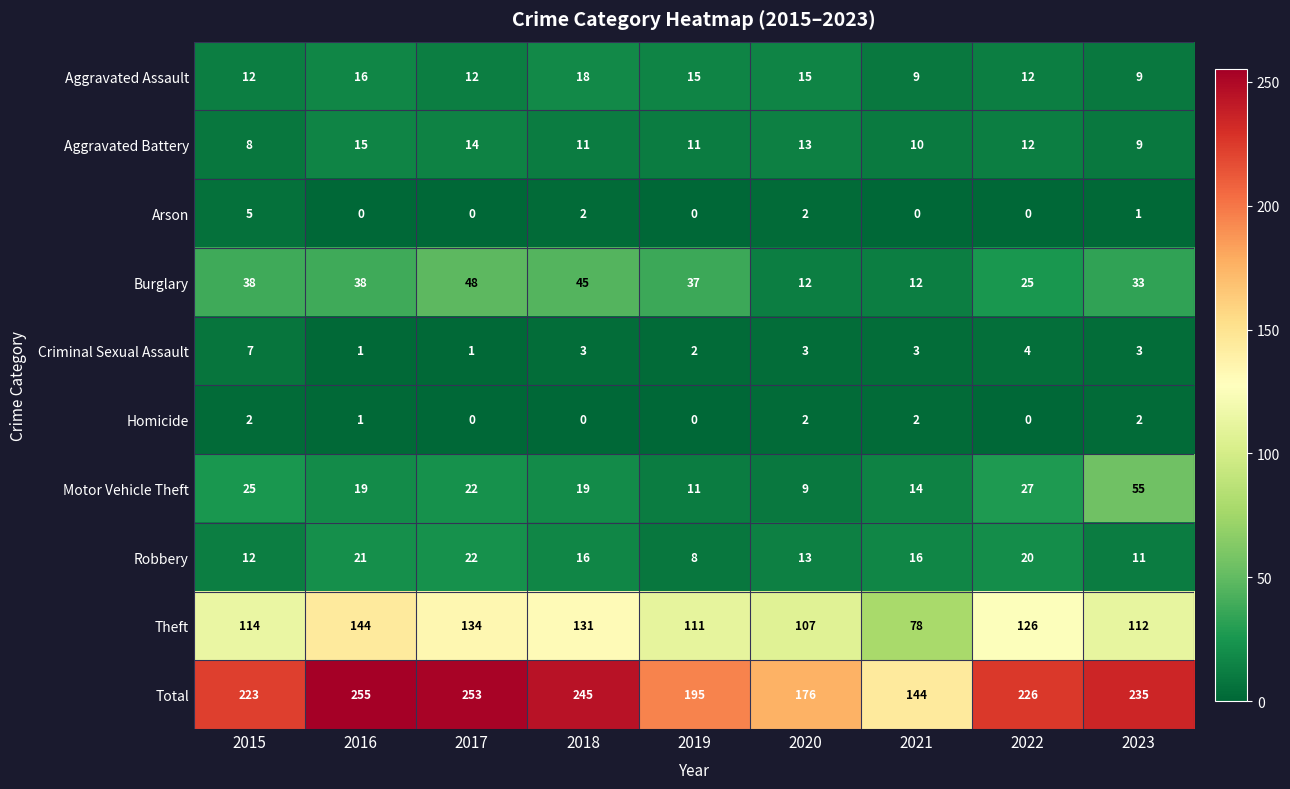

What is the maximum value for Robbery?

22